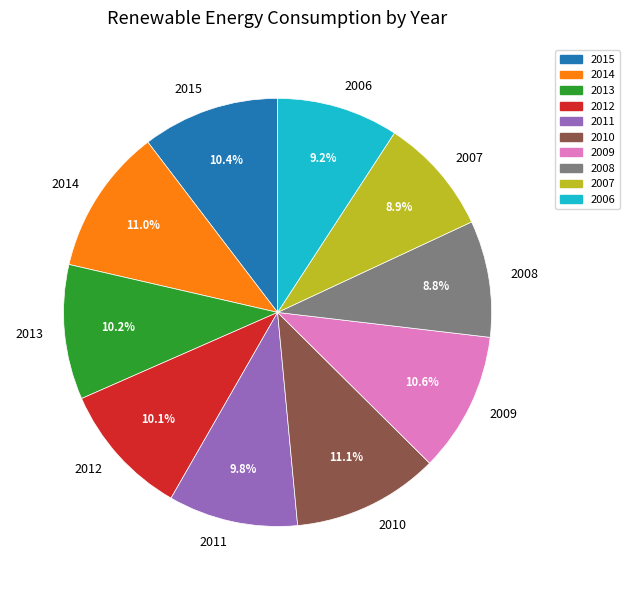

How many segments does this pie chart have?

10